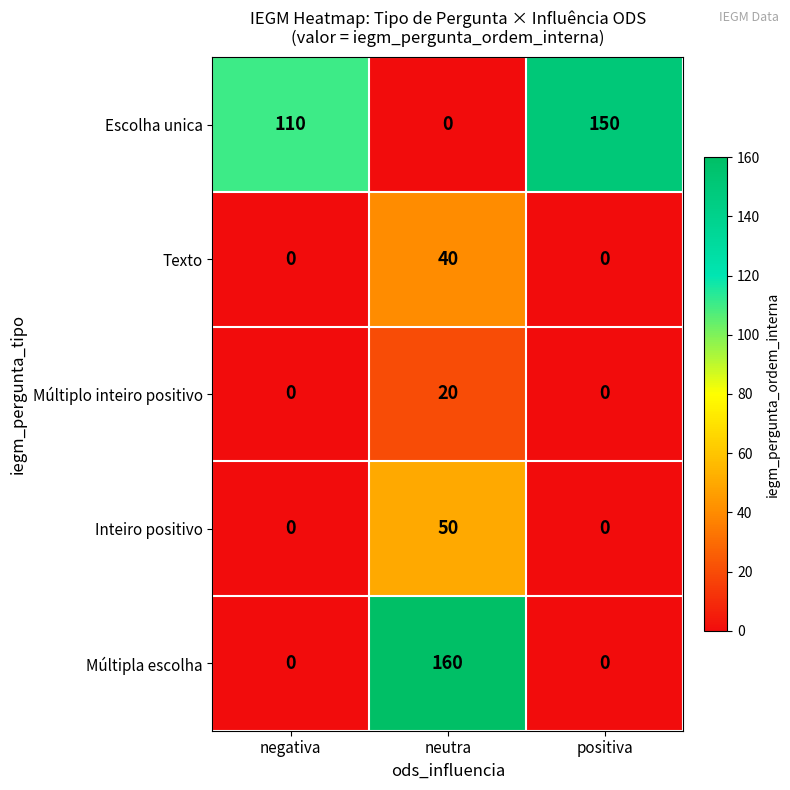

List the series in order of their peak value, highest first.

Múltipla escolha, Escolha unica, Inteiro positivo, Texto, Múltiplo inteiro positivo